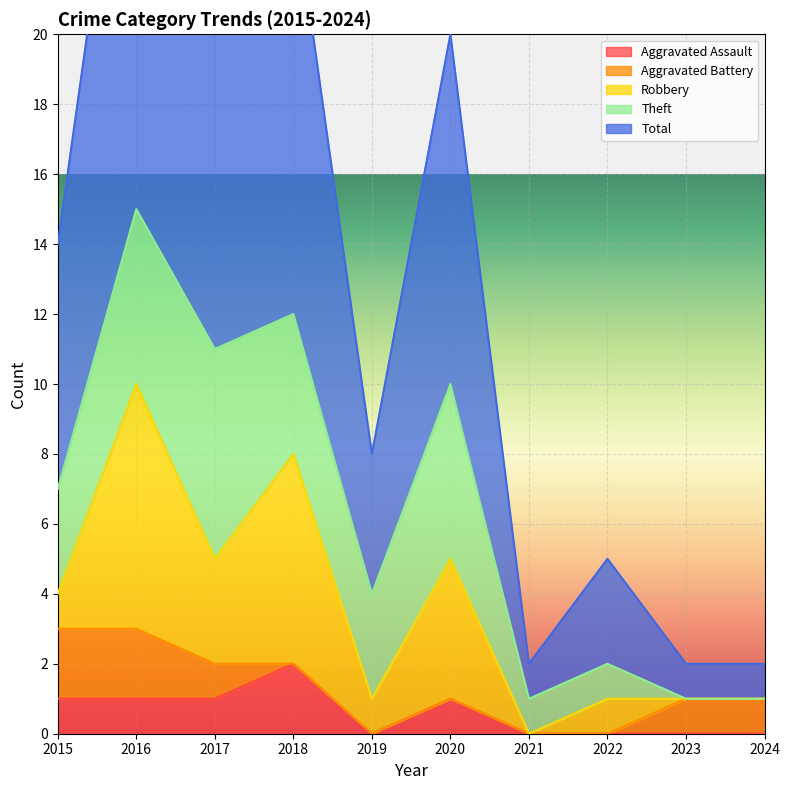

What is the sum of the Theft values at 2022 and 2021?

2